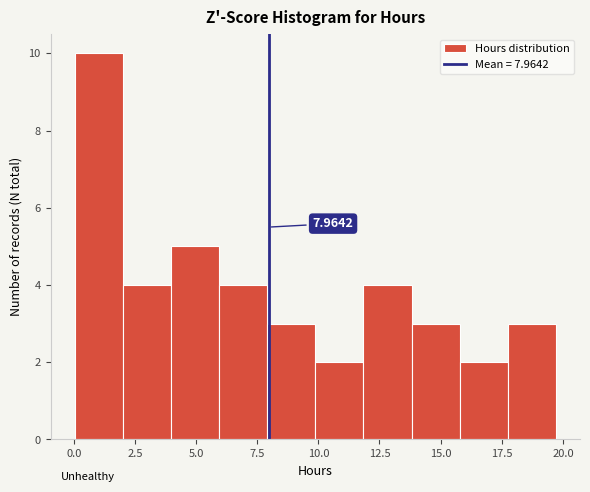

Read against the x-axis, roughly where is the centre of the tallest bar?

1.0